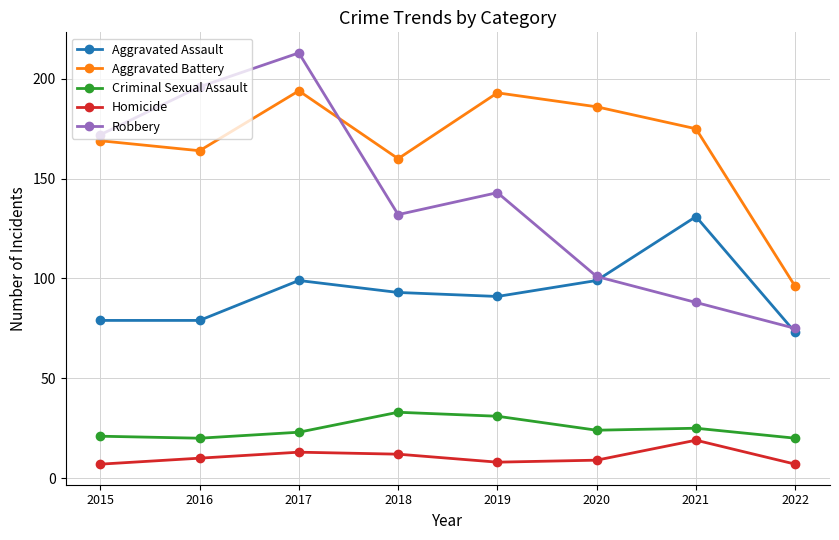

What is the greatest value displayed?

213